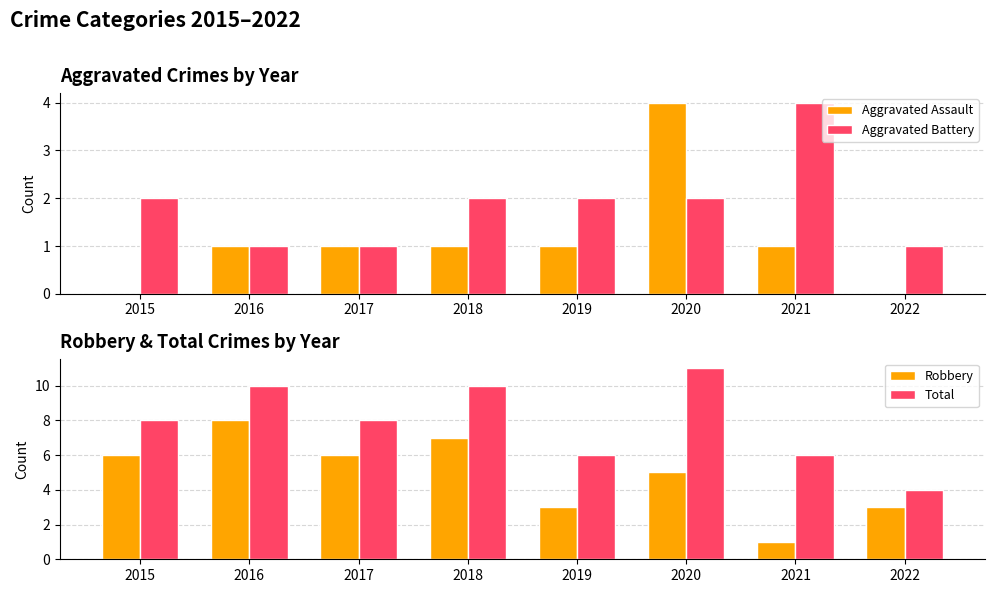

Which category has the lowest value across all series?

2015